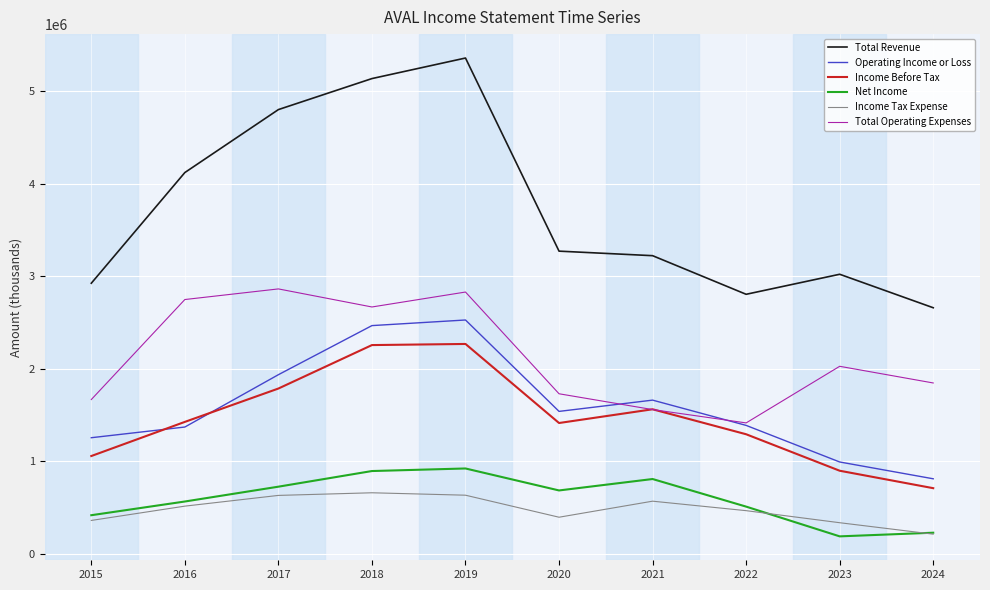

True or false: Total Revenue and Total Operating Expenses cross at least once.

False